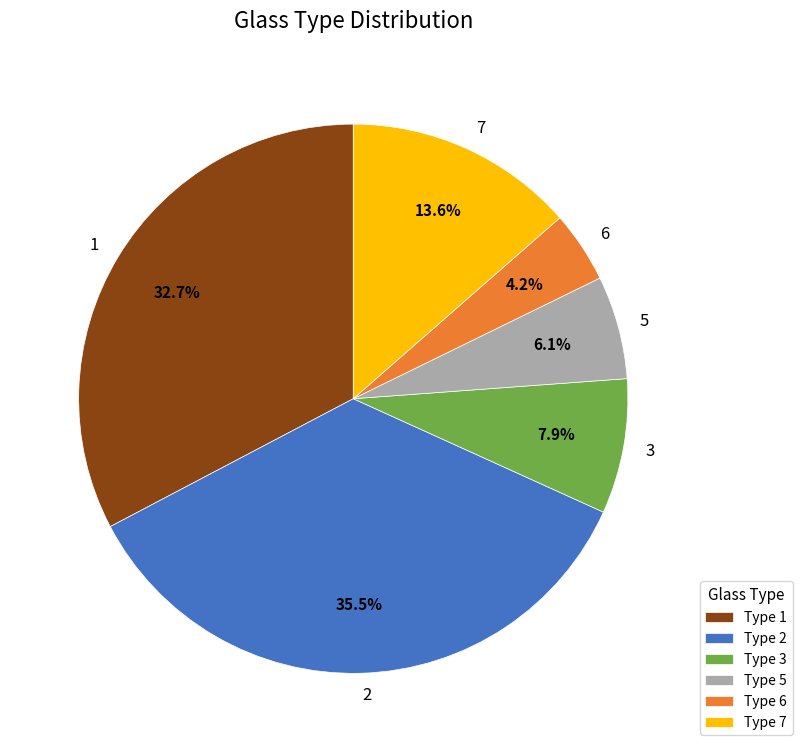

Count the number of slices in the pie.

6